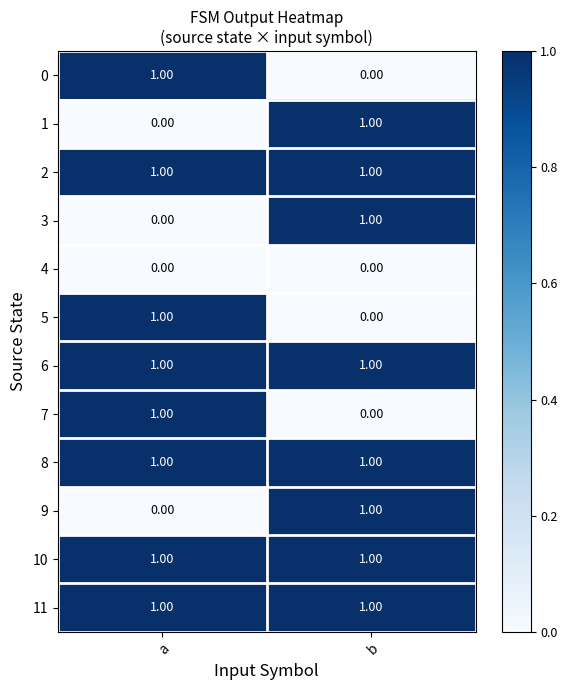

Rank the categories by 7 value from lowest to highest.

b, a